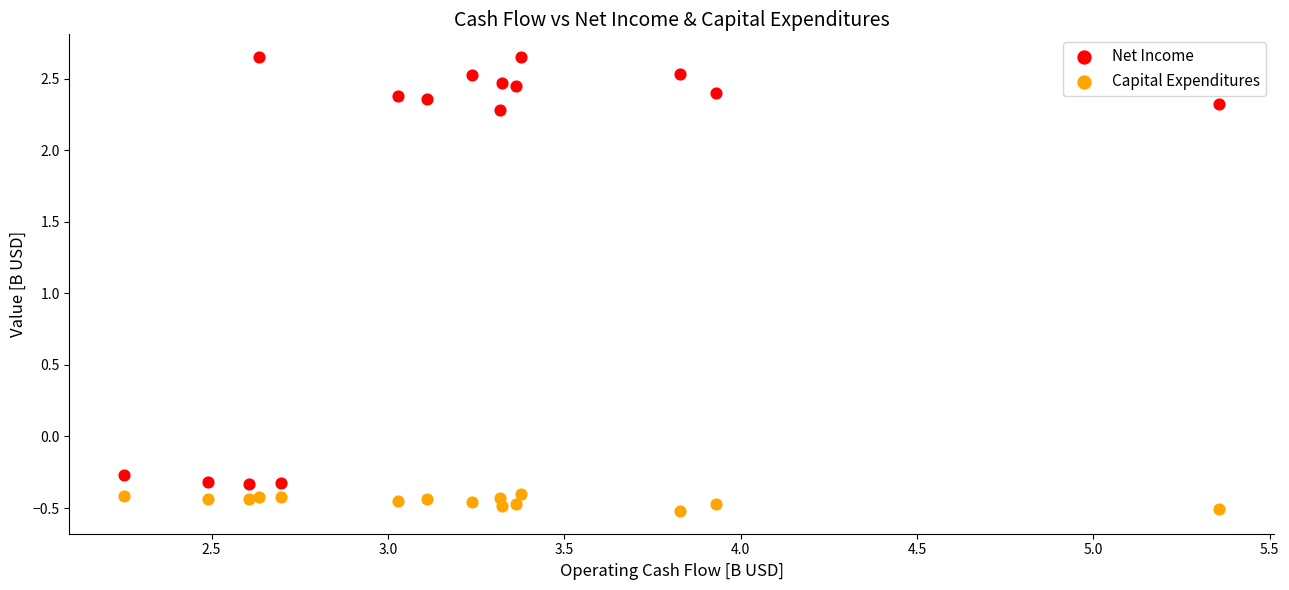

What are all the series names shown in the legend?

Net Income, Capital Expenditures